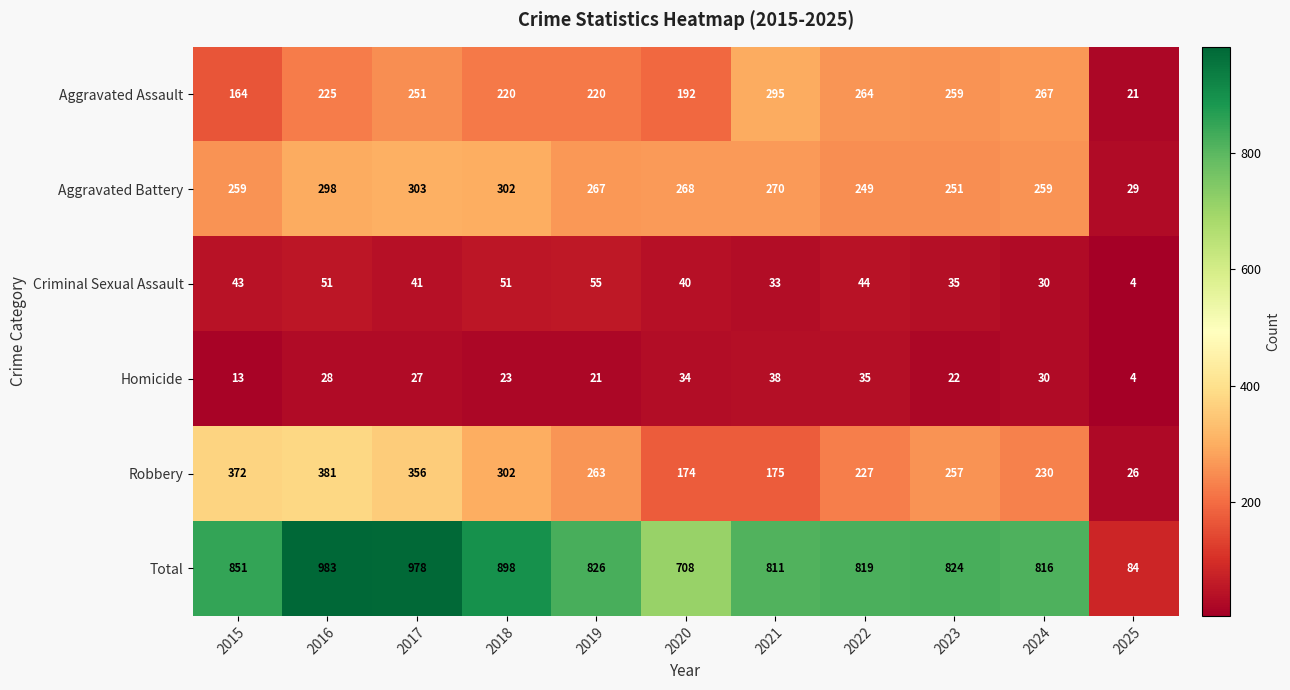

At which label does Aggravated Assault reach its minimum?

2025